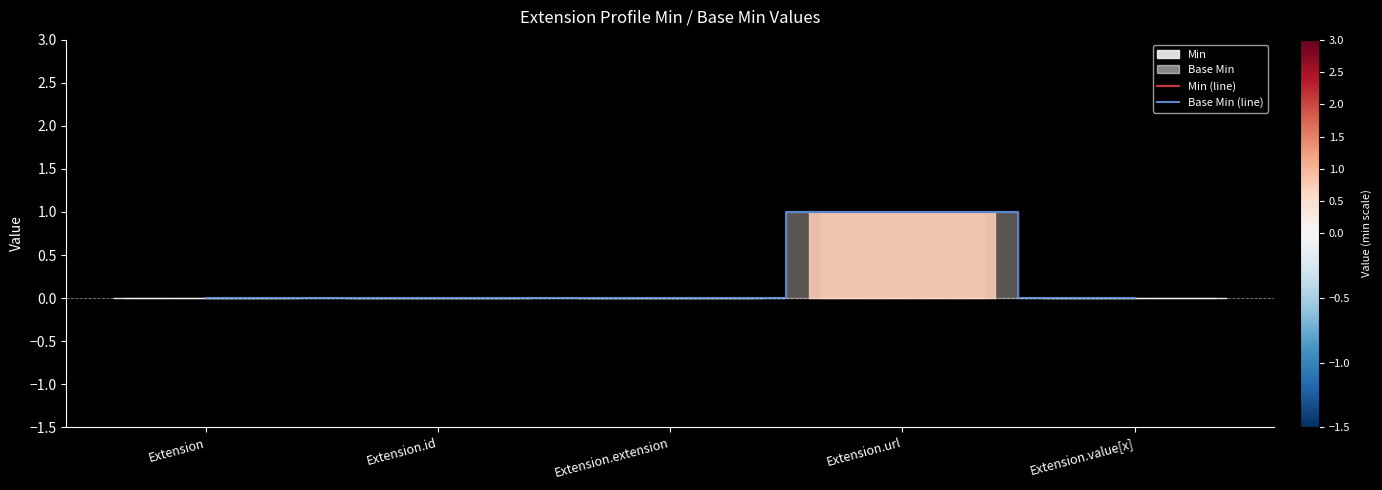

What is the sum of all Base Min (line) values?

1